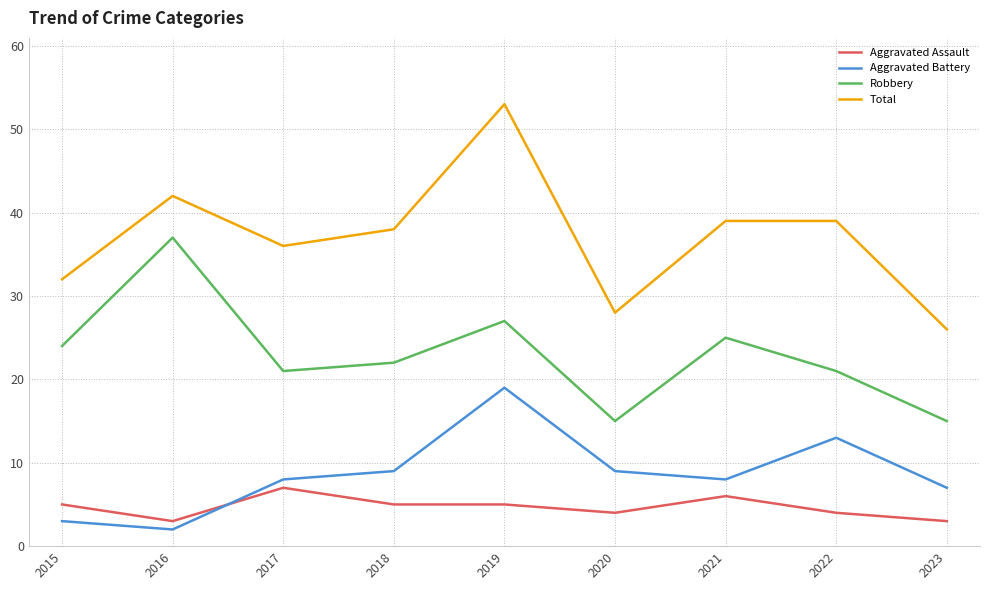

What is the difference between the maximum and minimum values in the Robbery series?

22